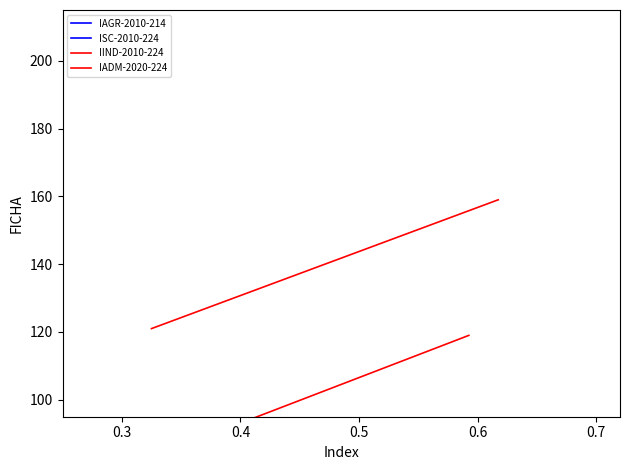

What is the difference between the maximum and minimum values in the IAGR-2010-214 series?

38